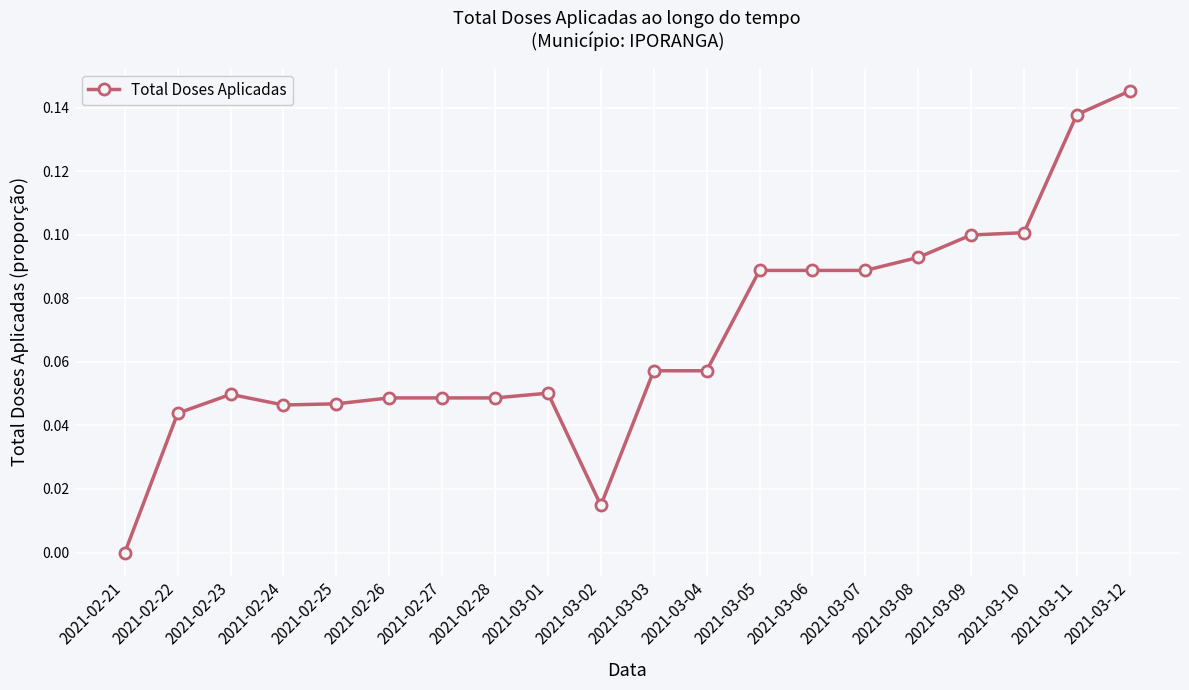

Between 2021-03-04 and 2021-03-06, which is larger?

2021-03-06